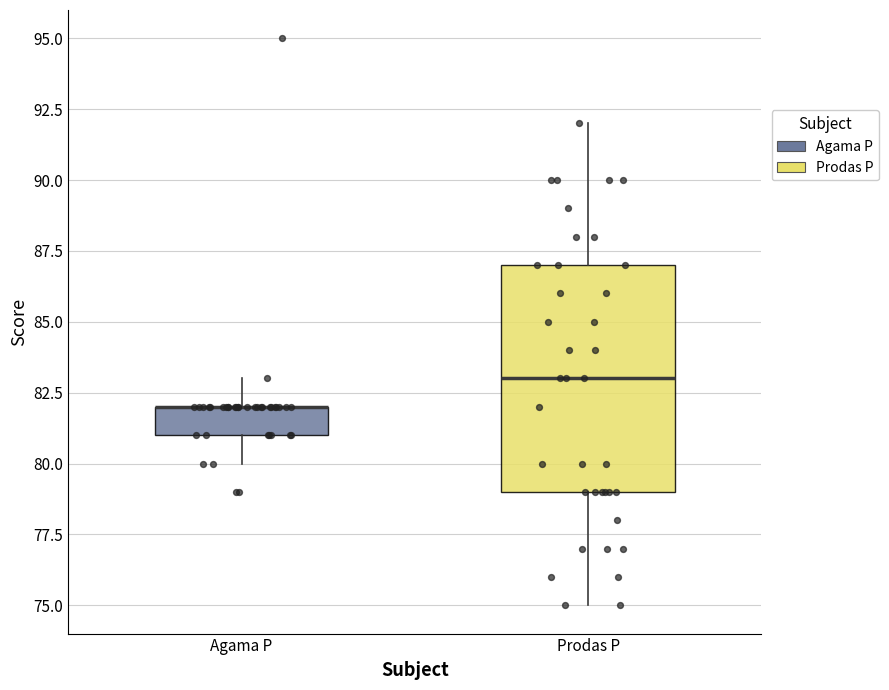

Comparing the boxes themselves (not the whiskers), which one is the tallest?

Prodas P